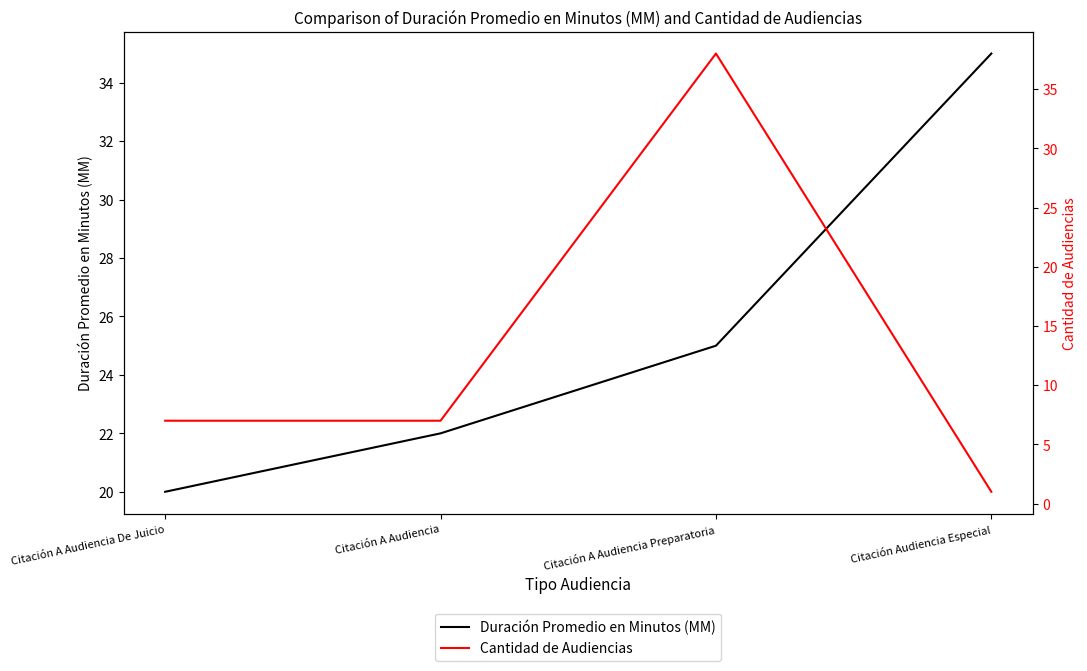

Which label corresponds to the largest value in the chart?

Citación A Audiencia Preparatoria